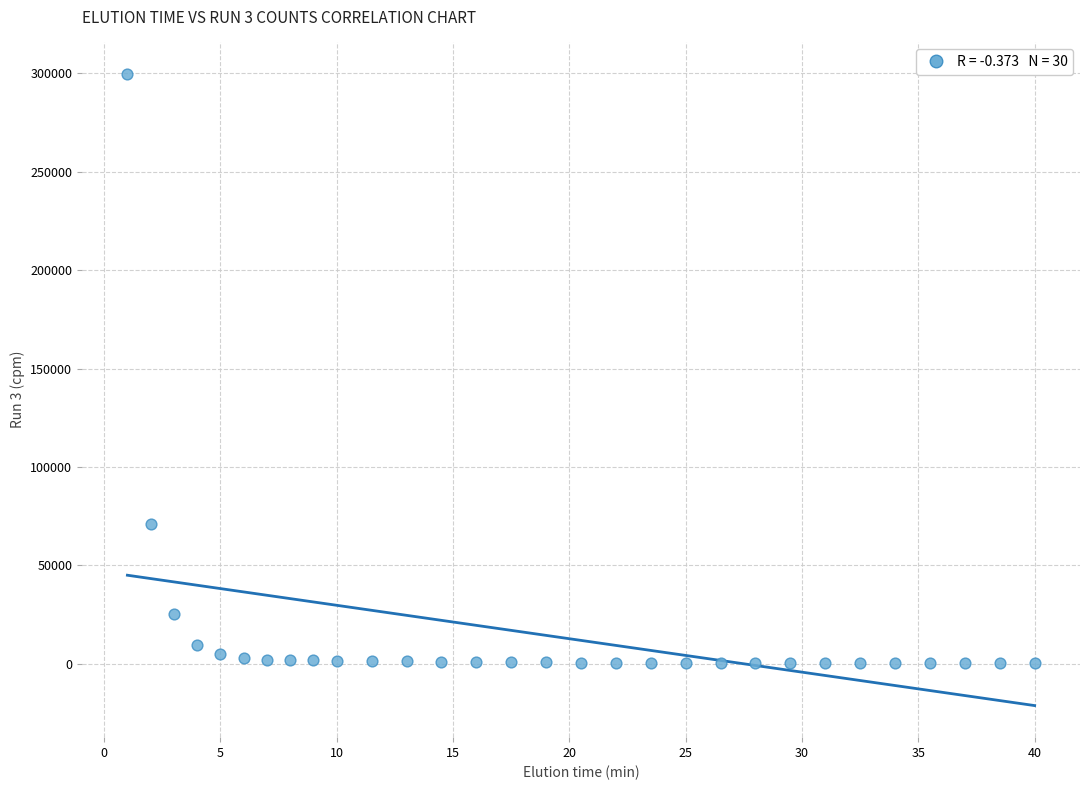

What is the range of Y values (max minus min)?

299322.2